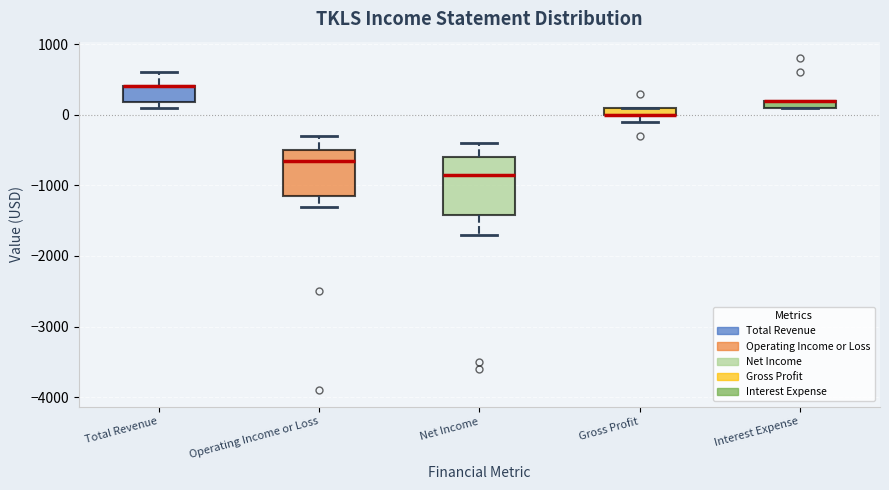

Which box is the tallest, from its lower edge to its upper edge?

Net Income